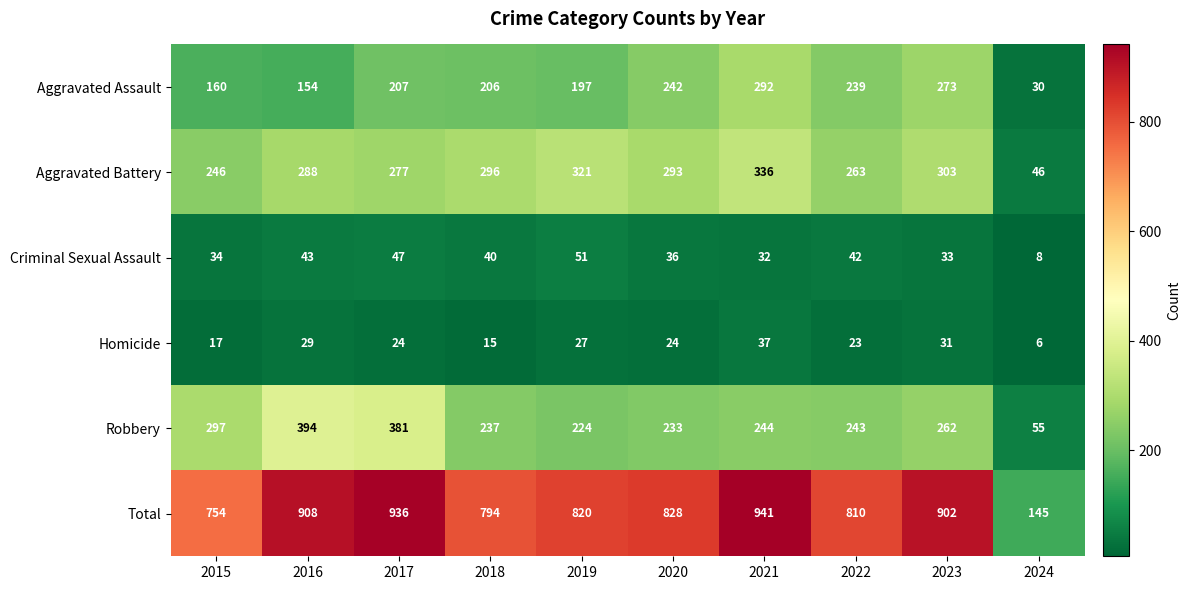

What is the sum of all Homicide values?

233